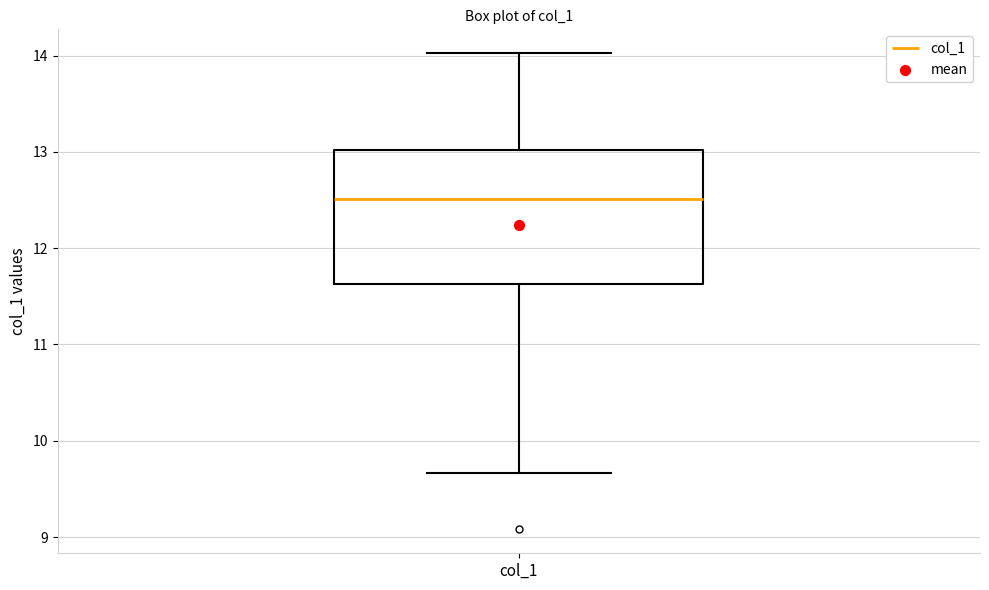

Read this box plot against the y-axis: the position of the median line, the range covered by the box, and the ends of both whiskers. The values are not printed on the chart, so give them approximately, as read against the axis.

median 12.5, box 11.6 to 13.0, whiskers 9.7 to 14.0